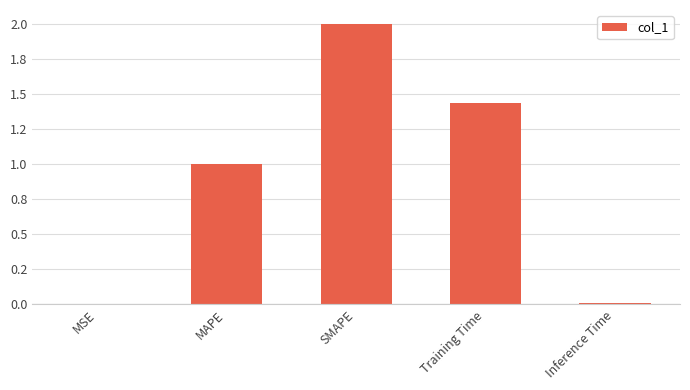

The chart shows a value of 1.0 at MAPE. True or false?

True